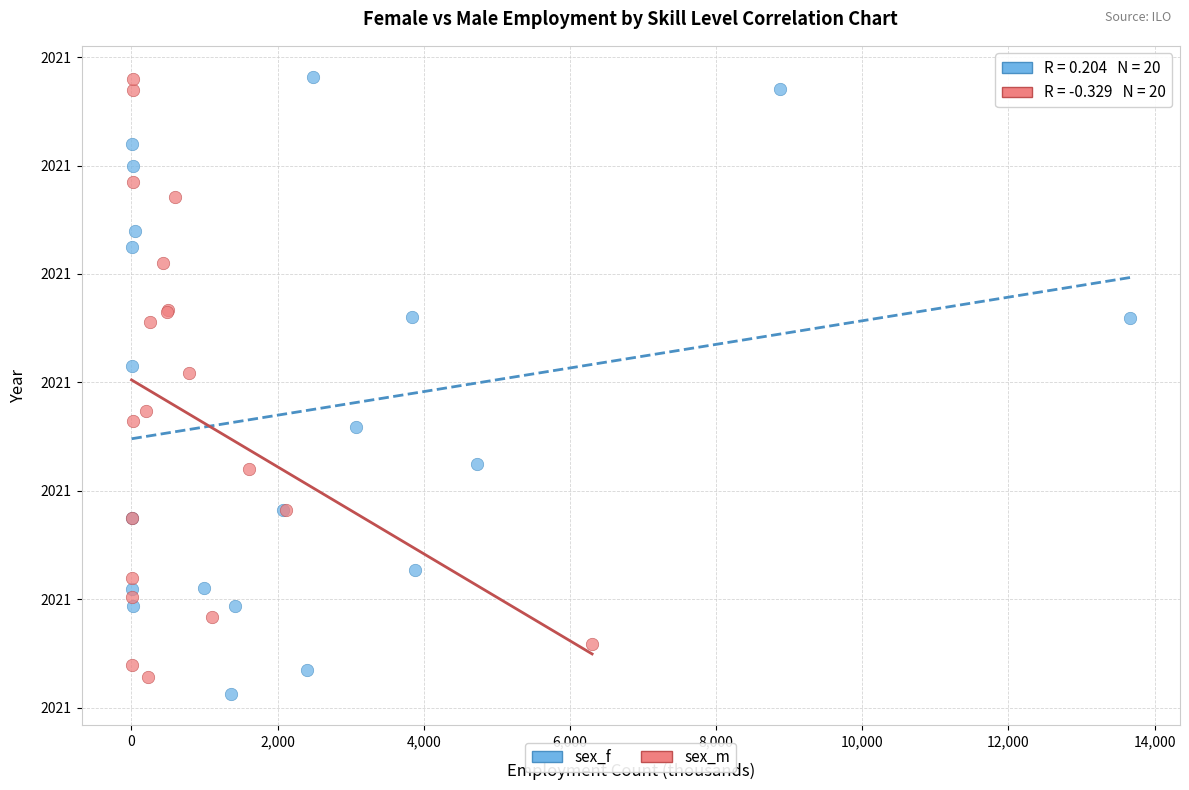

Which series has the largest Y range (max minus min)?

sex_f